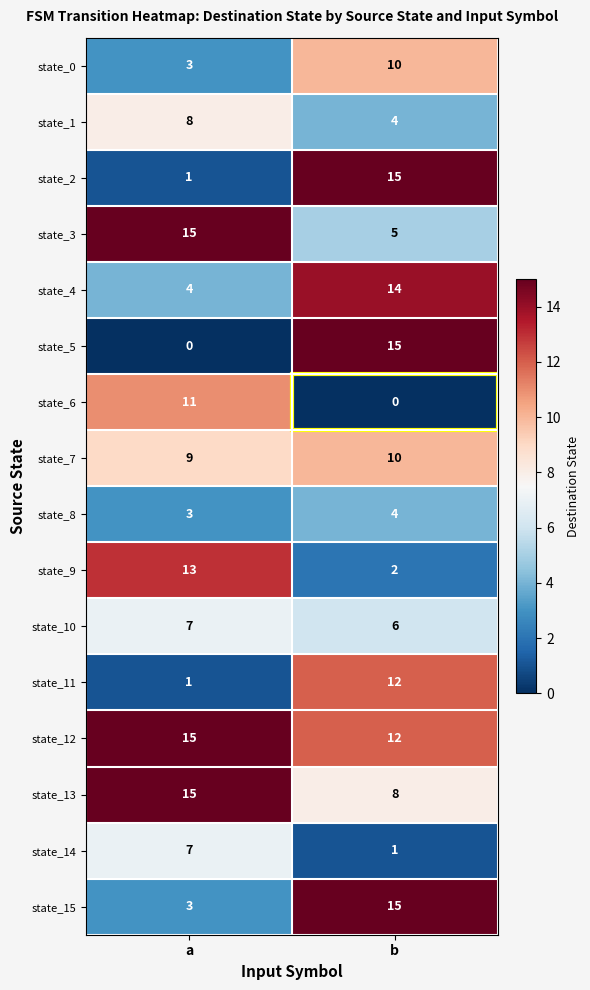

Which series has the largest range (max minus min)?

state_5